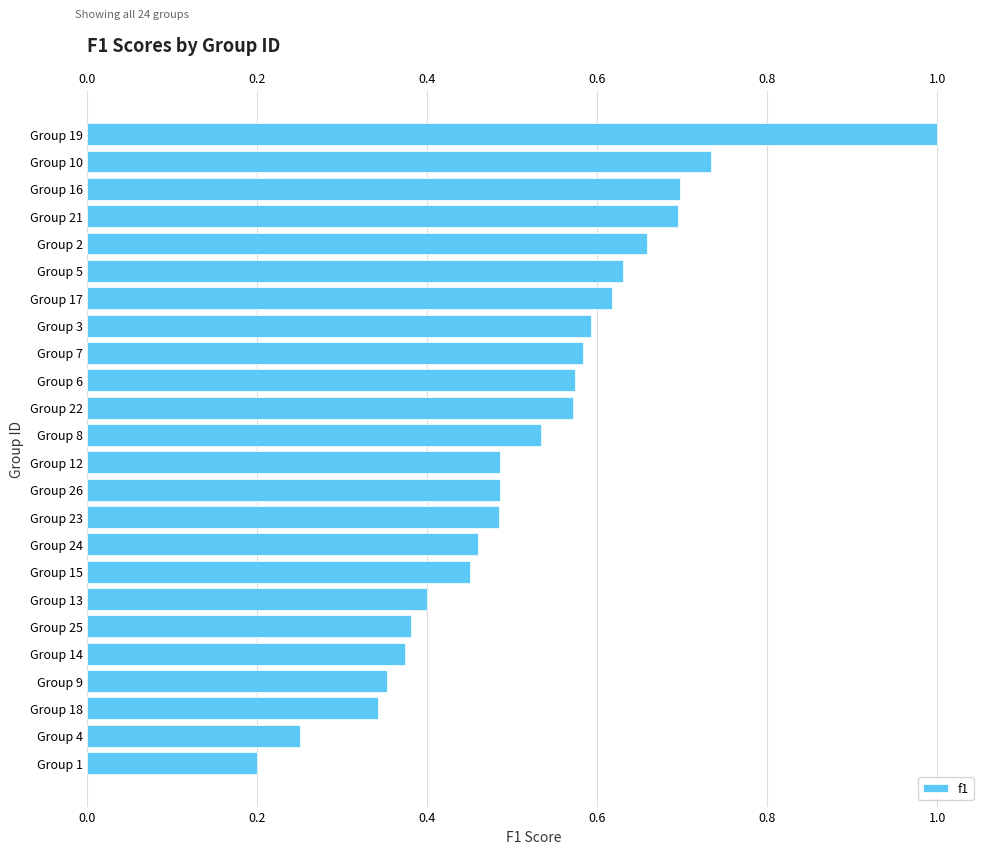

Is it true that the value at Group 16 is 0.7?

True